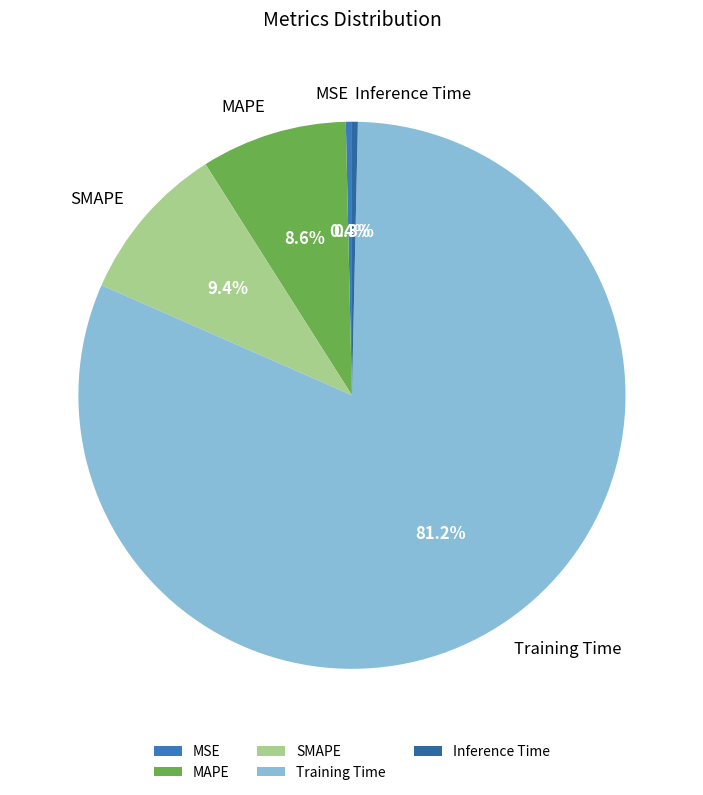

To the nearest percent, what portion does MAPE represent?

9%